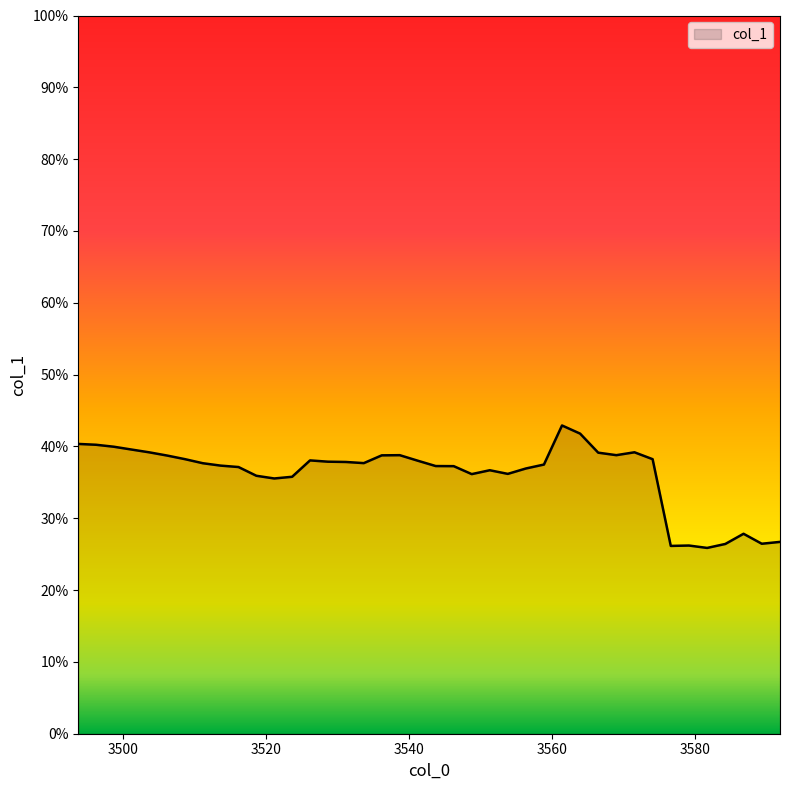

Reading left to right, list all the values displayed in this chart.

3493.8=0.4	3496.282050969648=0.4	3498.7658652276973=0.4	3501.251444026816=0.4	3503.7387886205615=0.4	3506.2279002633823=0.4	3508.718780210619=0.4	3511.211429718503=0.4	3513.7058500441576=0.4	3516.2020424456005=0.4	3518.7000081817414=0.4	3521.1997485123866=0.4	3523.7012646982357=0.4	3526.204558000884=0.4	3528.7096296828245=0.4	3531.216481007446=0.4	3533.7251132390334=0.4	3536.2355276427725=0.4	3538.7477254847463=0.4	3541.2617080319387=0.4	3543.7774765522313=0.4	3546.2950323144078=0.4	3548.8143765881537=0.4	3551.3355106440567=0.4	3553.8584357536047=0.4	3556.3831531891915=0.4	3558.9096642241143=0.4	3561.437970132574=0.4	3563.9680721896775=0.4	3566.499971671438=0.4	3569.033669854773=0.4	3571.5691680175096=0.4	3574.1064674383815=0.4	3576.645569397032=0.3	3579.1864751740104=0.3	3581.7291860507794=0.3	3584.2737033097105=0.3	3586.8200282340863=0.3	3589.3681621081014=0.3	3591.918106216861=0.3